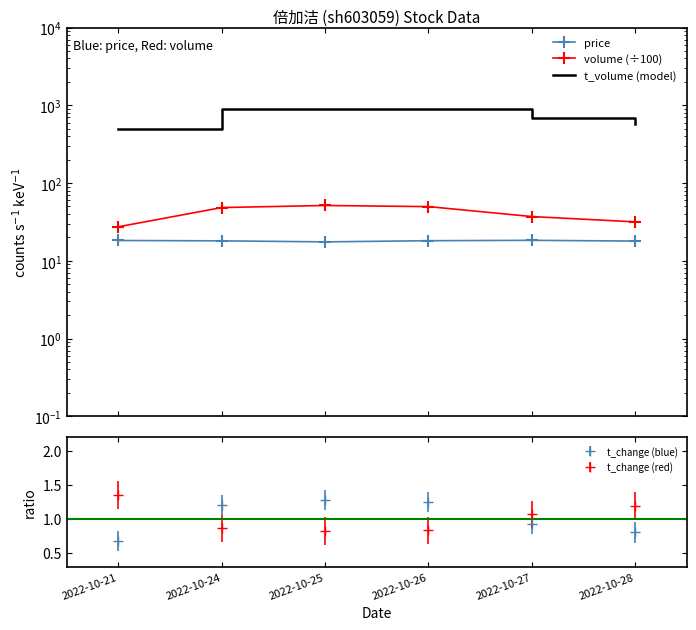

What is the maximum value for t_volume (model)?

906.0